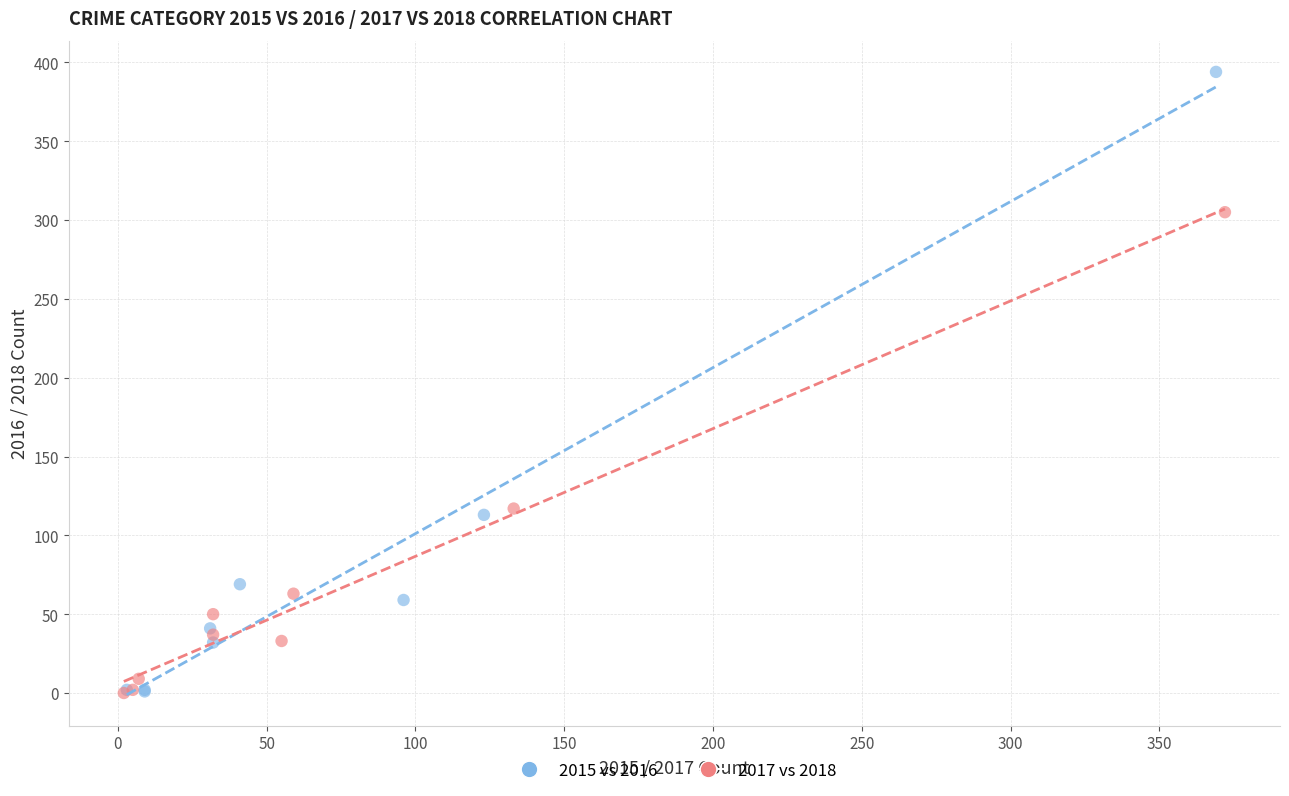

Which series has the widest spread of Y values?

2015 vs 2016